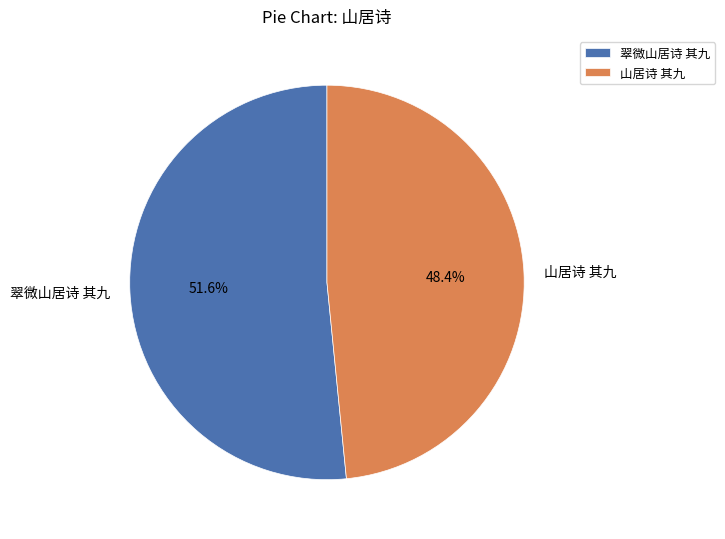

Which slice is the smallest?

山居诗 其九